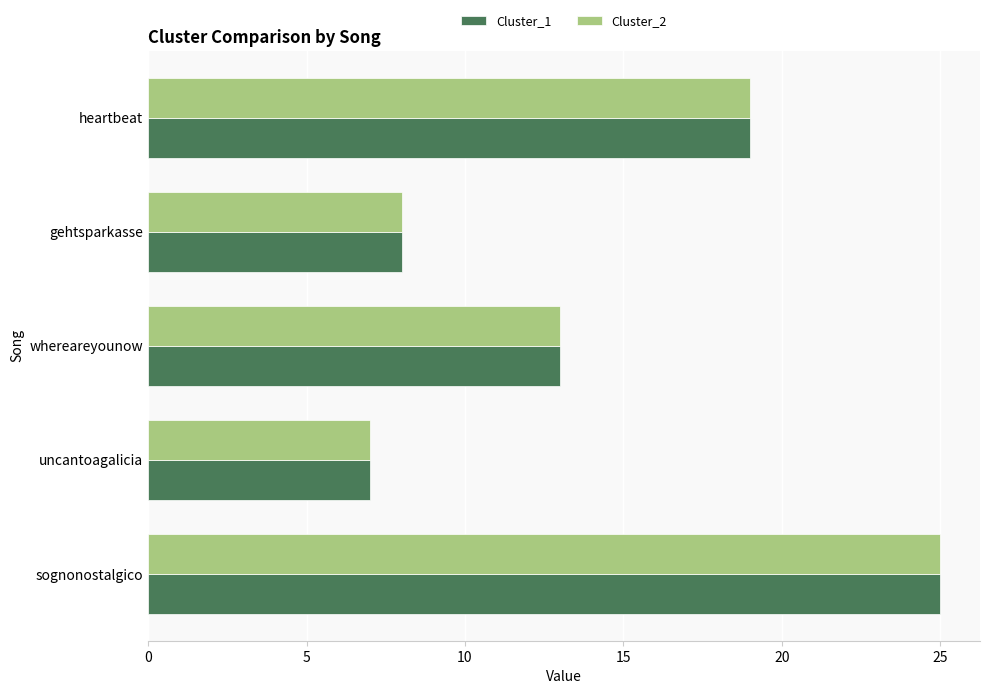

What is the maximum value for Cluster_1?

25